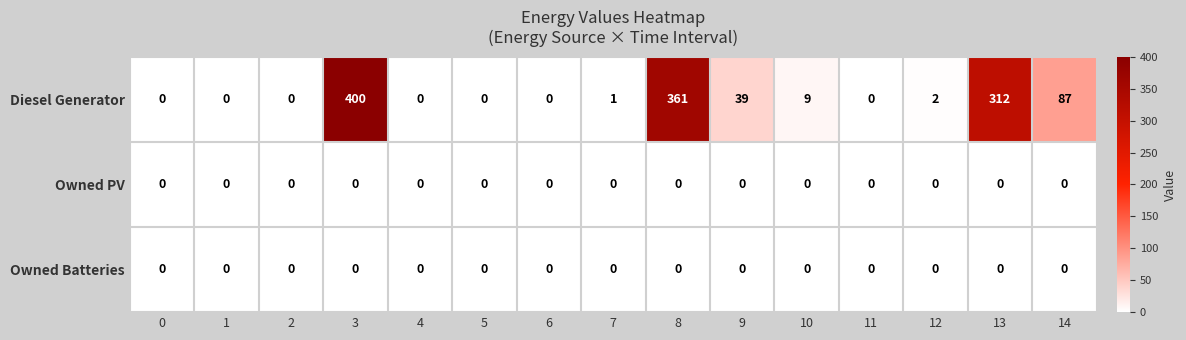

The value of Diesel Generator at 12 is 3. True or false?

False